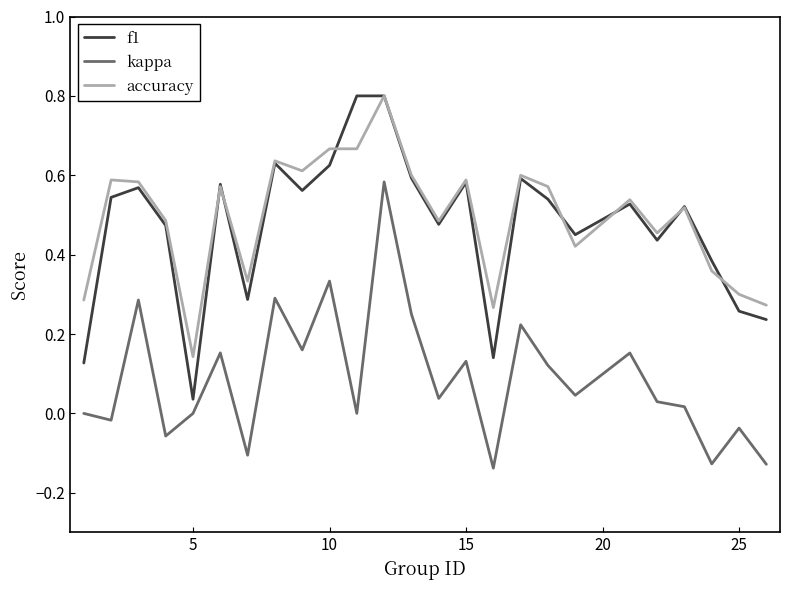

True or false: accuracy and kappa cross at least once.

False